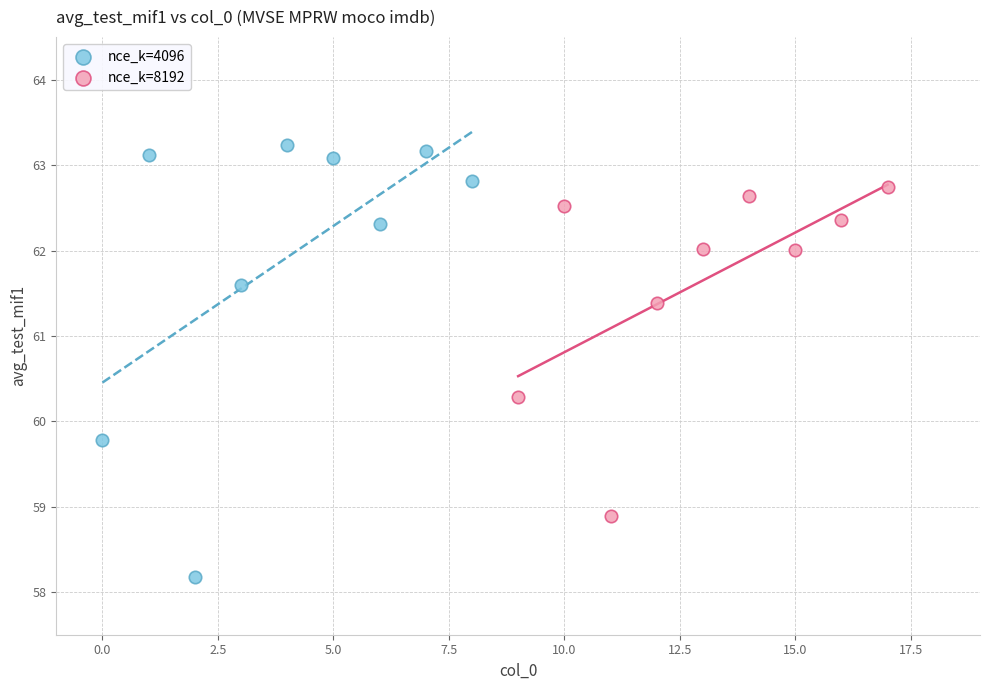

Which series contains the lowest Y value?

nce_k=4096